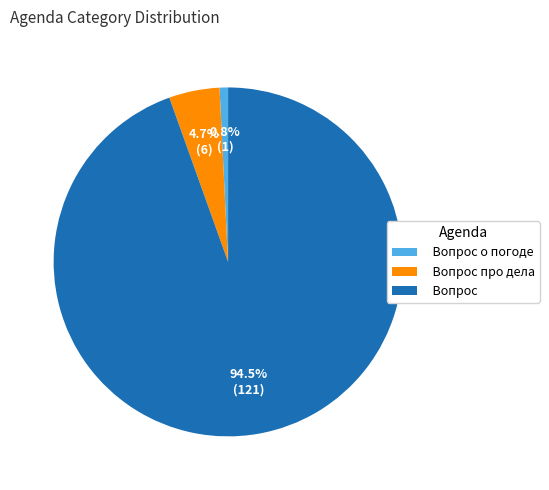

Which has a higher value, Вопрос or Вопрос о погоде?

Вопрос